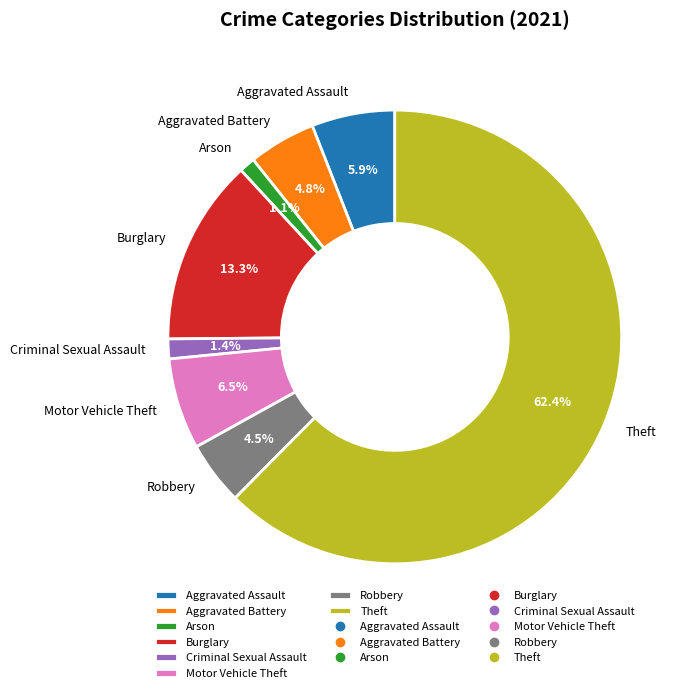

To the nearest percent, what is the average slice percentage?

12%